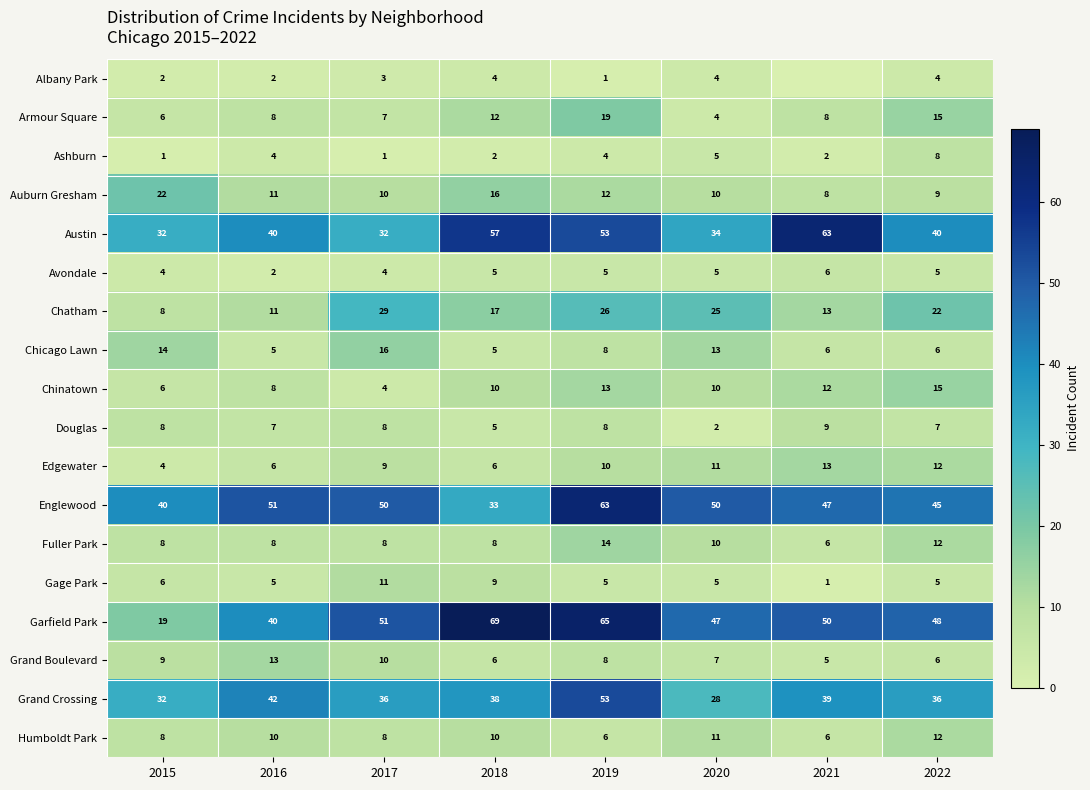

What is the difference between the highest and lowest values at 2020?

48